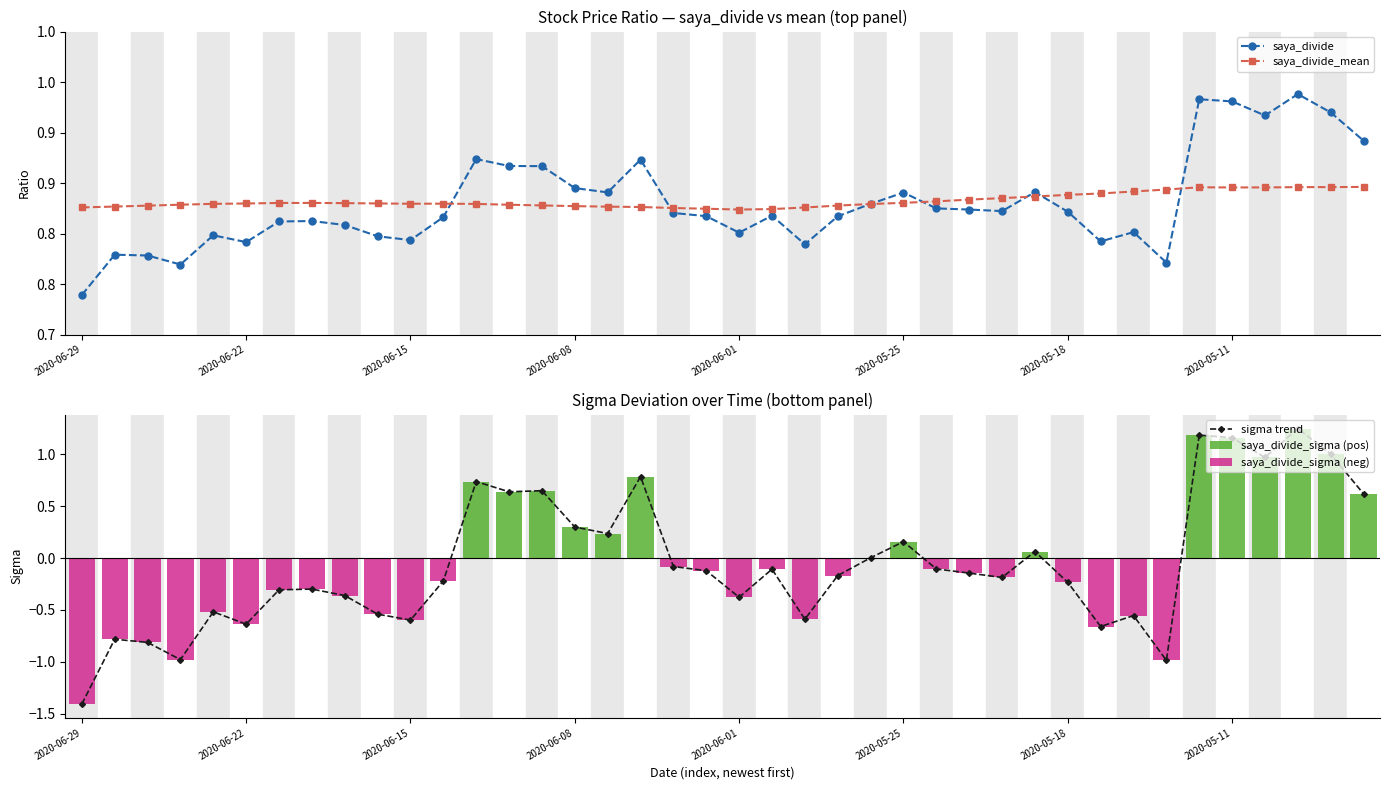

Count the number of data series in this chart.

5